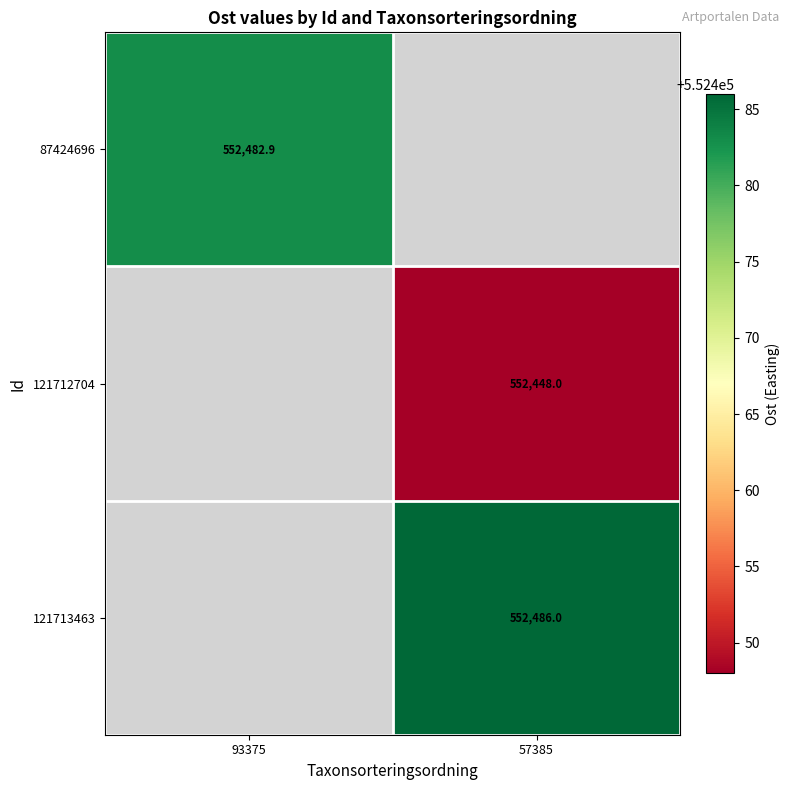

Rank the categories by 87424696 value from highest to lowest.

93375, 57385